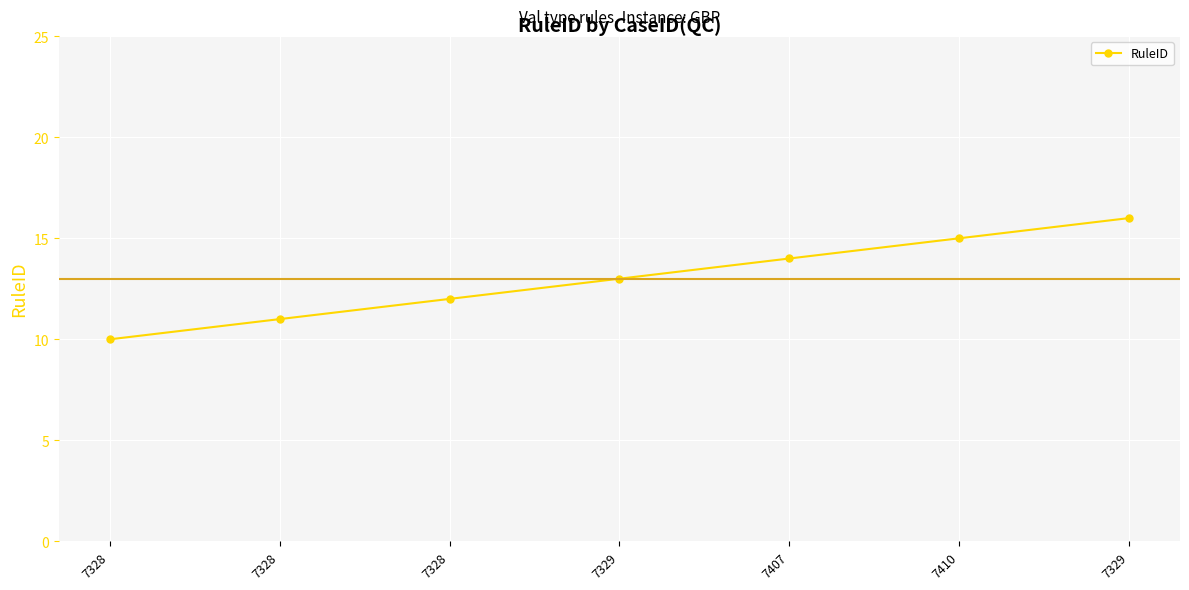

How many lines are shown in the chart?

1